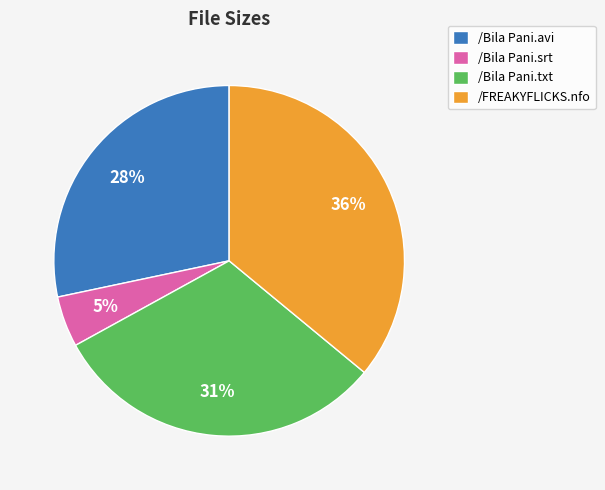

Combined, do /FREAKYFLICKS.nfo and /Bila Pani.txt account for over 50%?

Yes